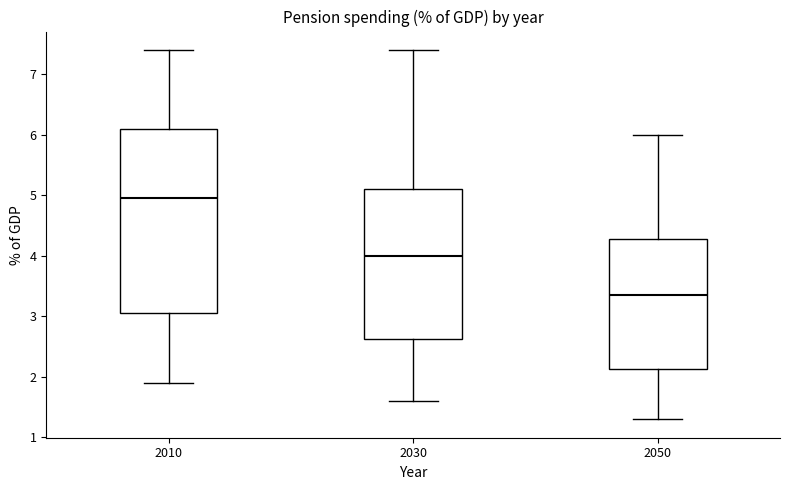

Where does the lower whisker of the box at x = 2030 end on the y-axis? The values are not printed on the chart, so give them approximately, as read against the axis.

1.6